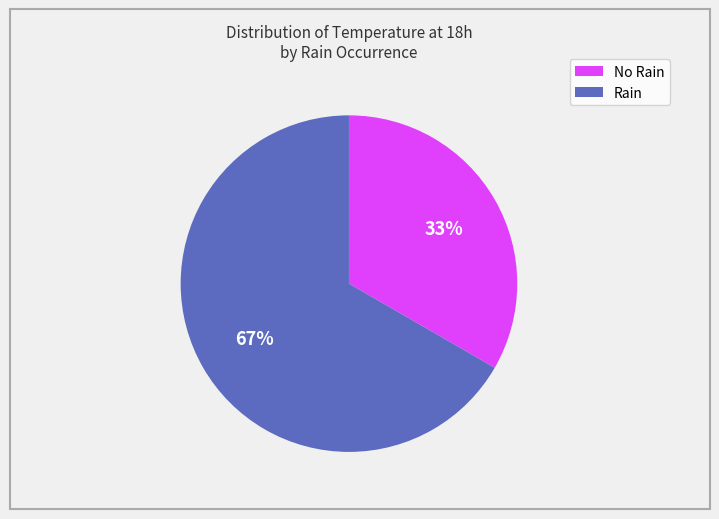

Does any single category account for the majority?

Yes